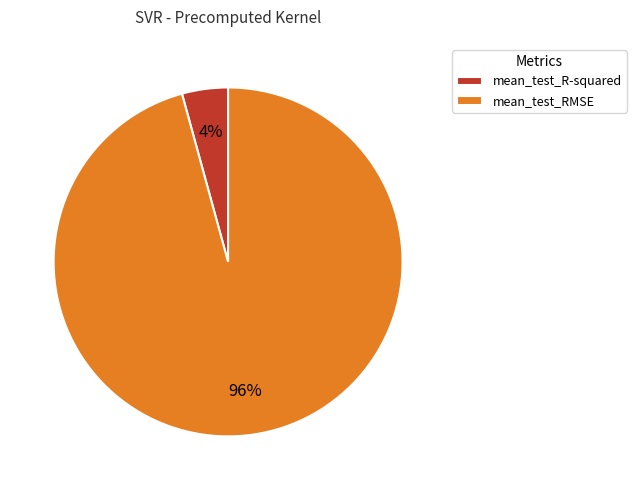

Which slice is the smallest?

mean_test_R-squared